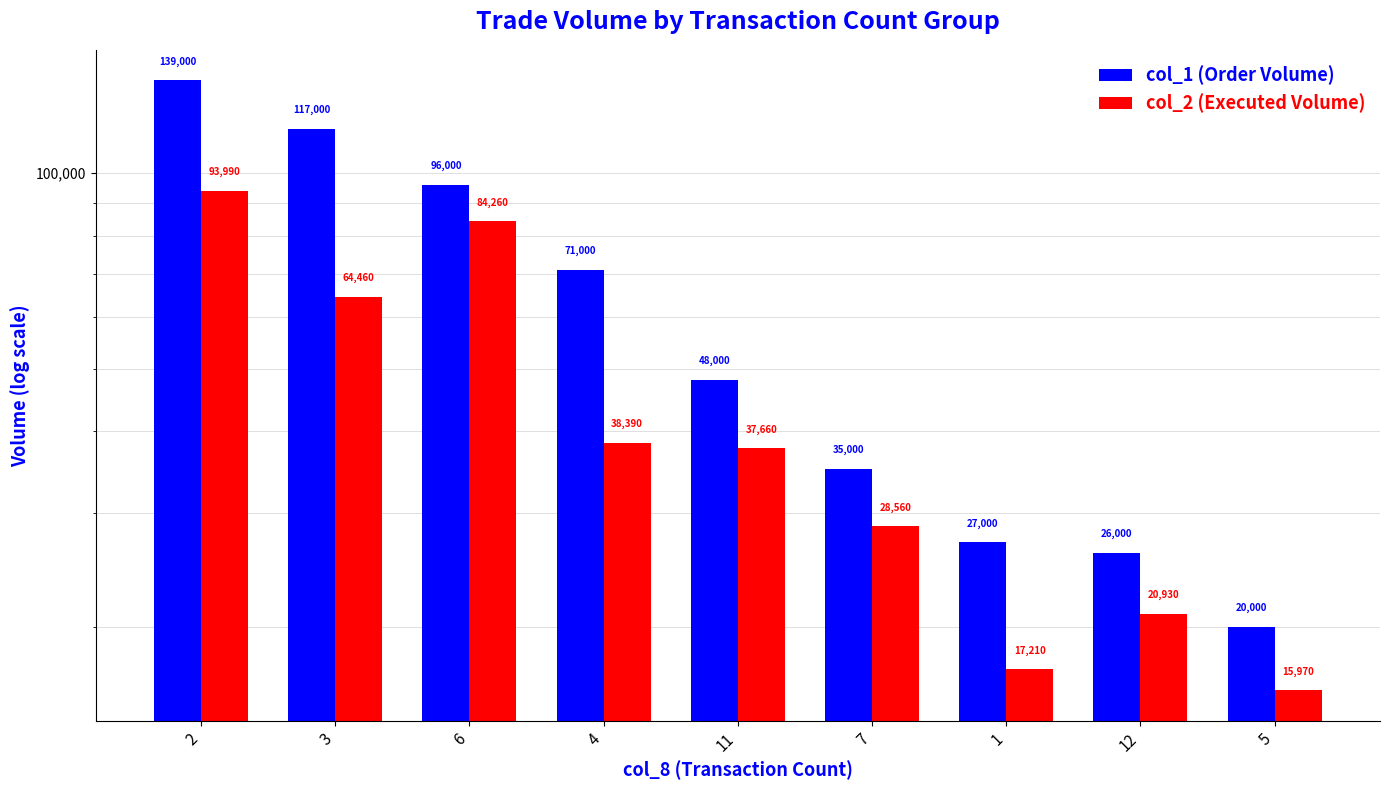

Which series has the largest total across all categories?

col_1 (Order Volume)